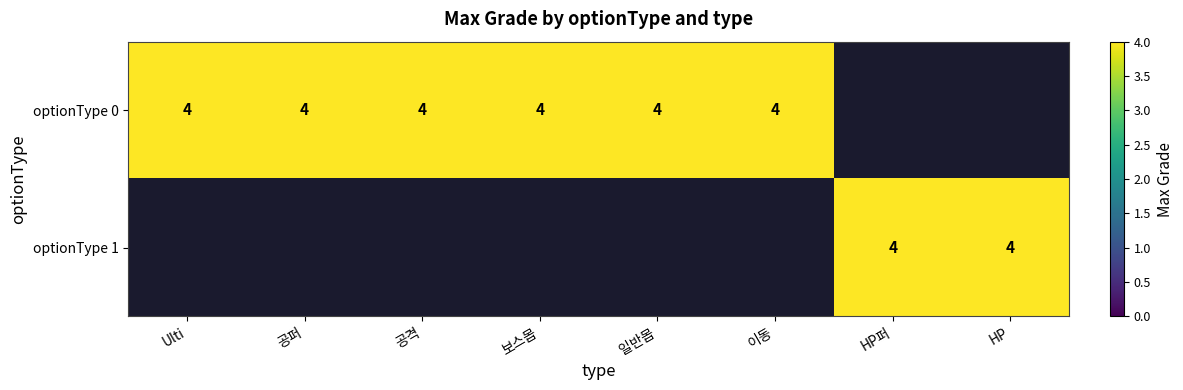

What is the difference between the maximum and minimum values in the HP퍼 series?

4